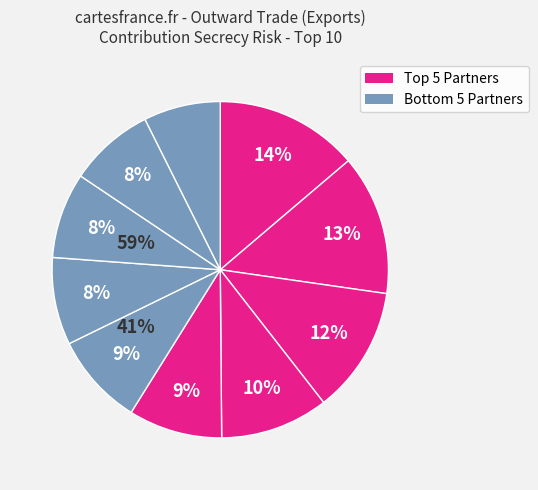

To the nearest percent, what is the difference between the largest and smallest slice percentages?

6%